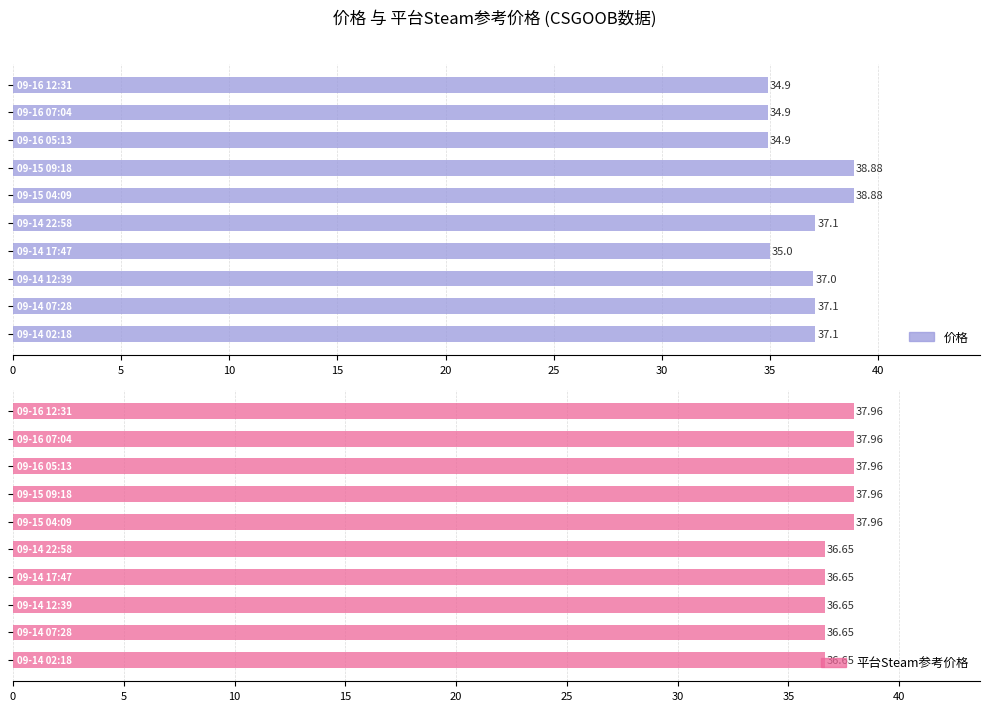

What is the value of the 平台Steam参考价格 bar at the 6th from the left?

38.0